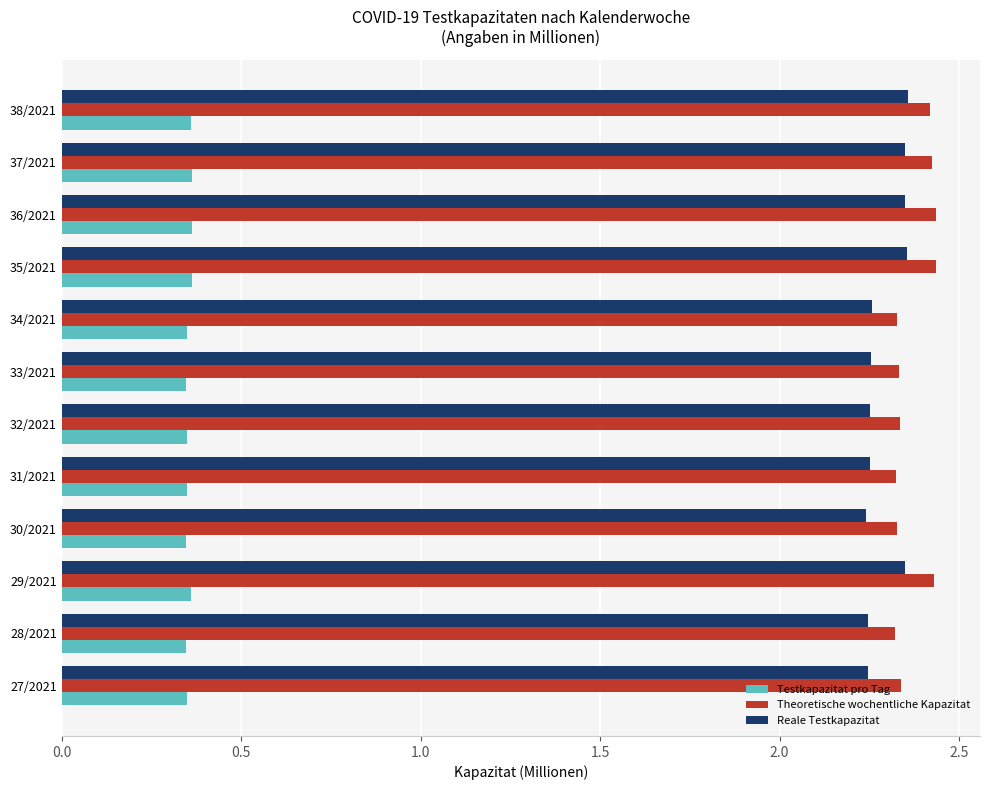

The Theoretische wochentliche Kapazitat series shows 1.4 at 28/2021. True or false?

False